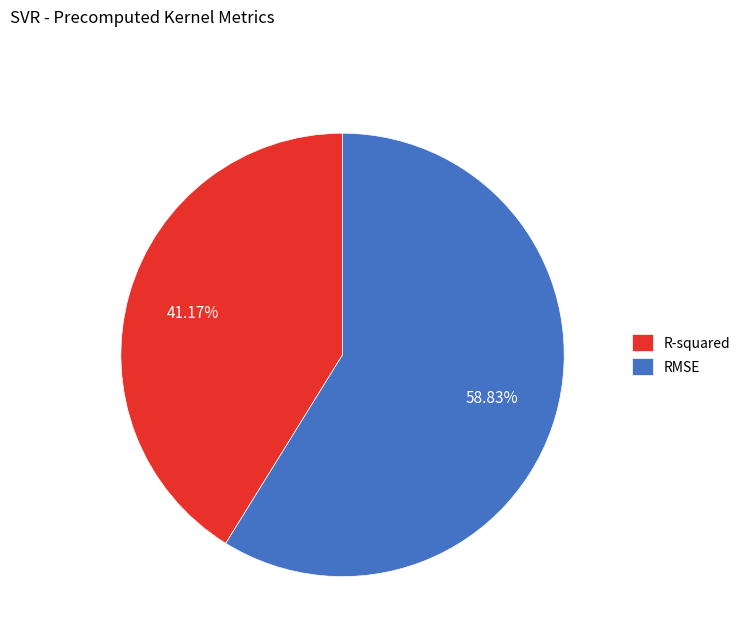

What percentage is the R-squared slice, to the nearest percent?

41%